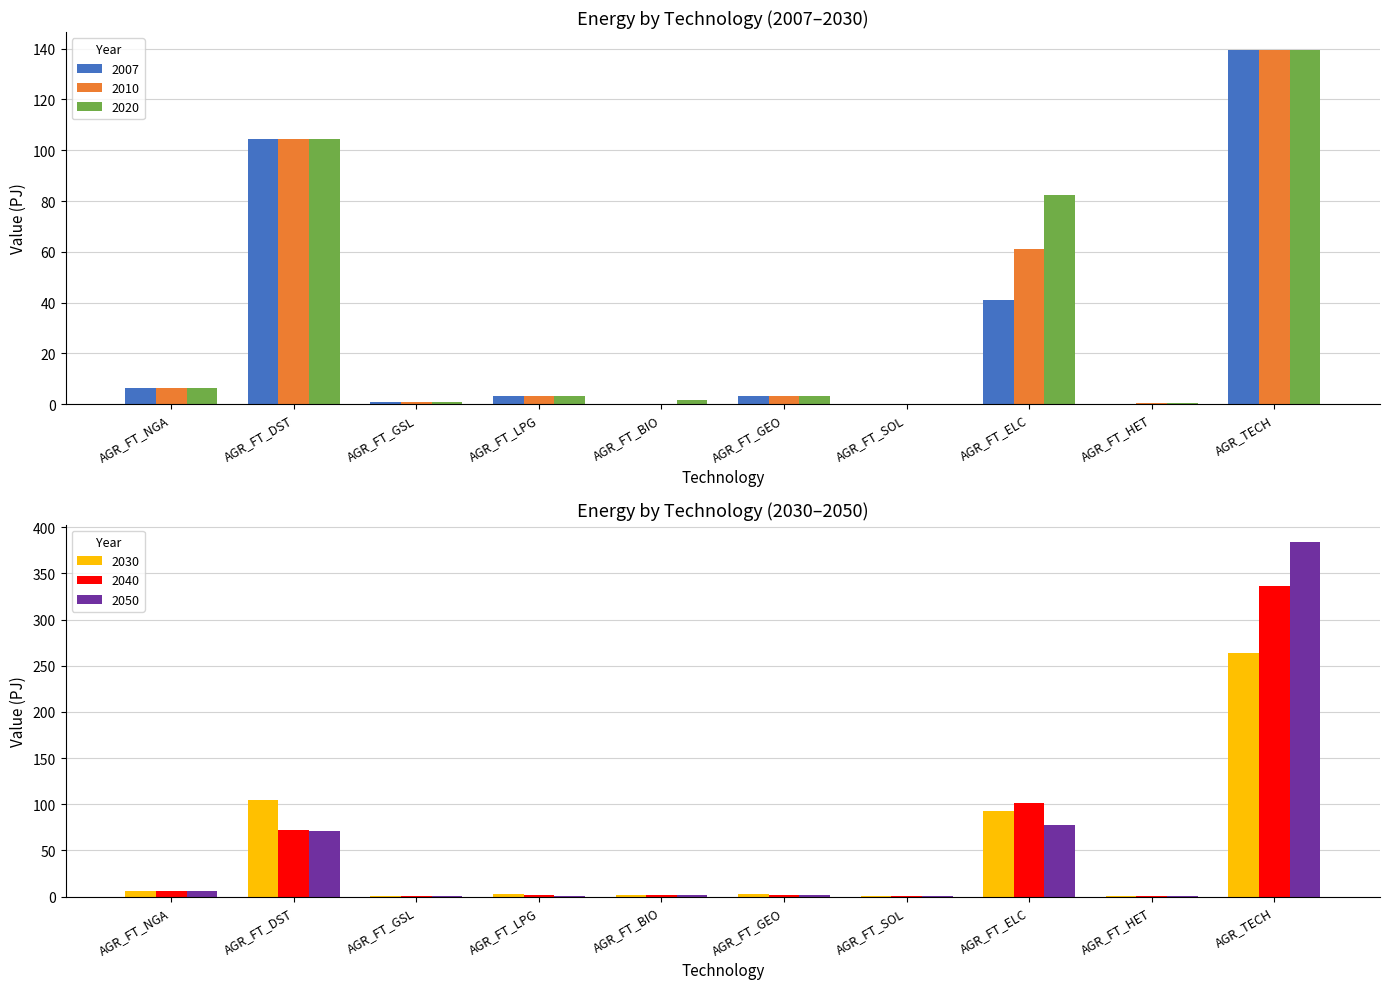

What position from the right is AGR_FT_SOL?

4